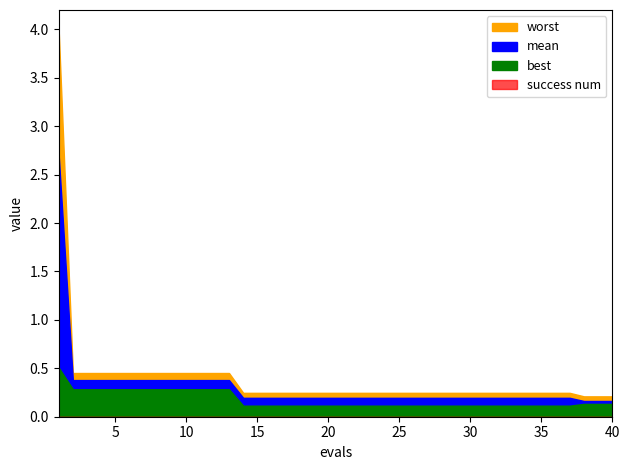

At which label does success num reach its minimum?

1